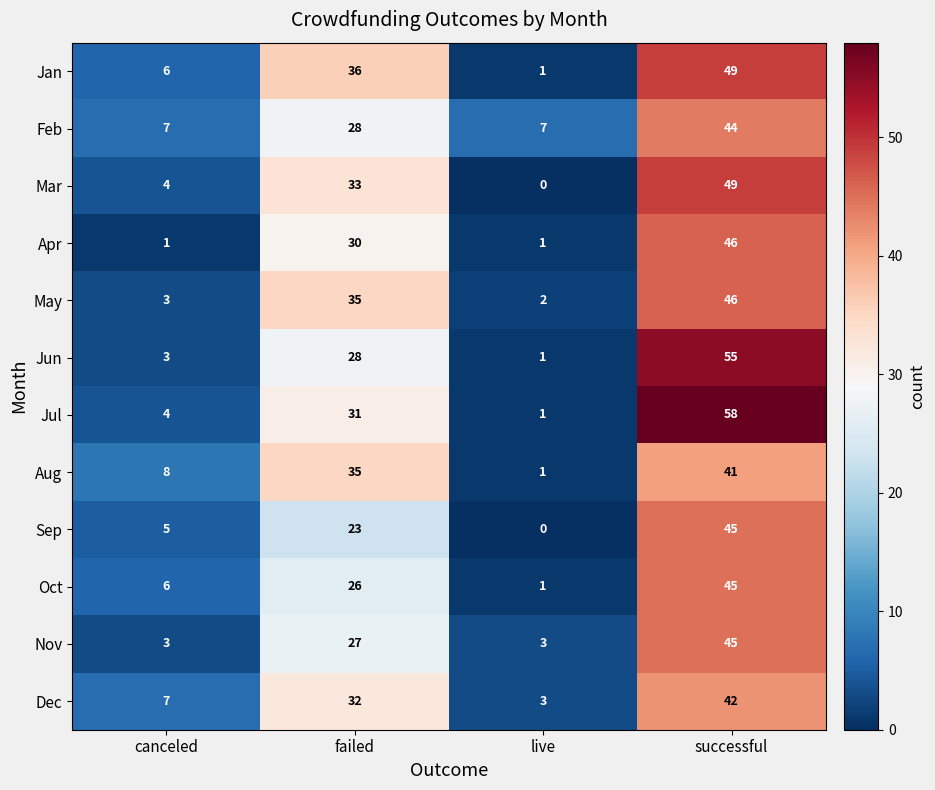

What is the greatest value displayed?

58